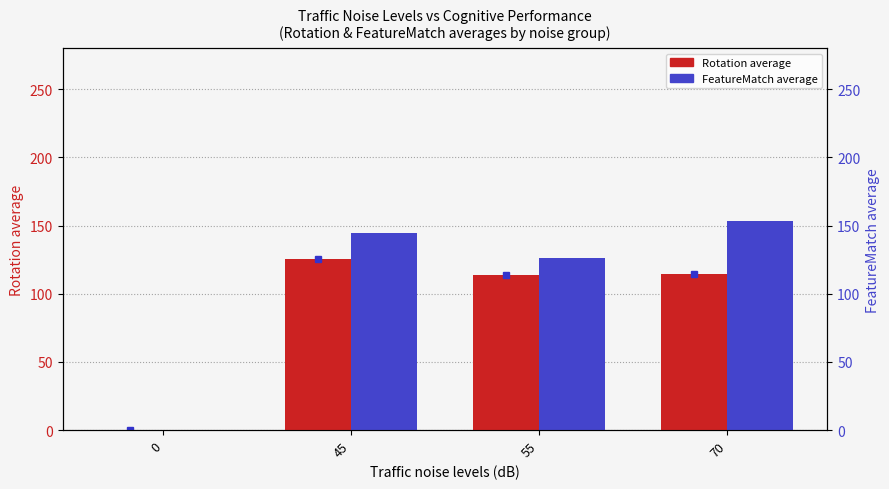

What is the value of the Rotation average bar at the 2nd from the left?

125.5